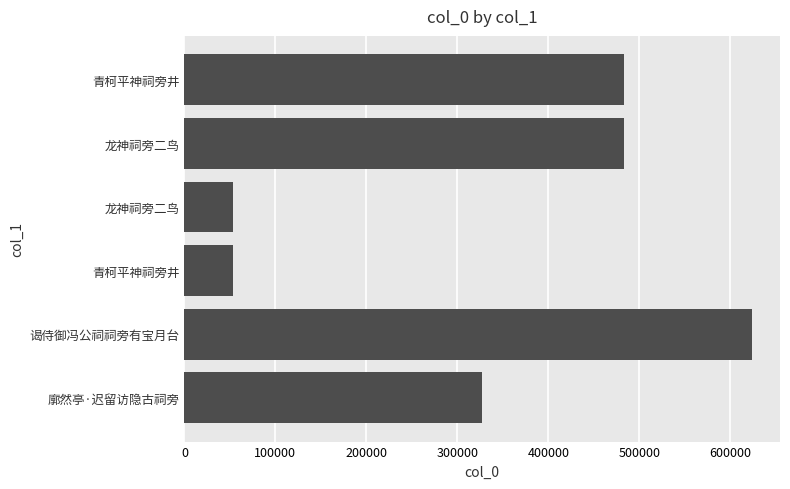

How many values are below 483446?

3